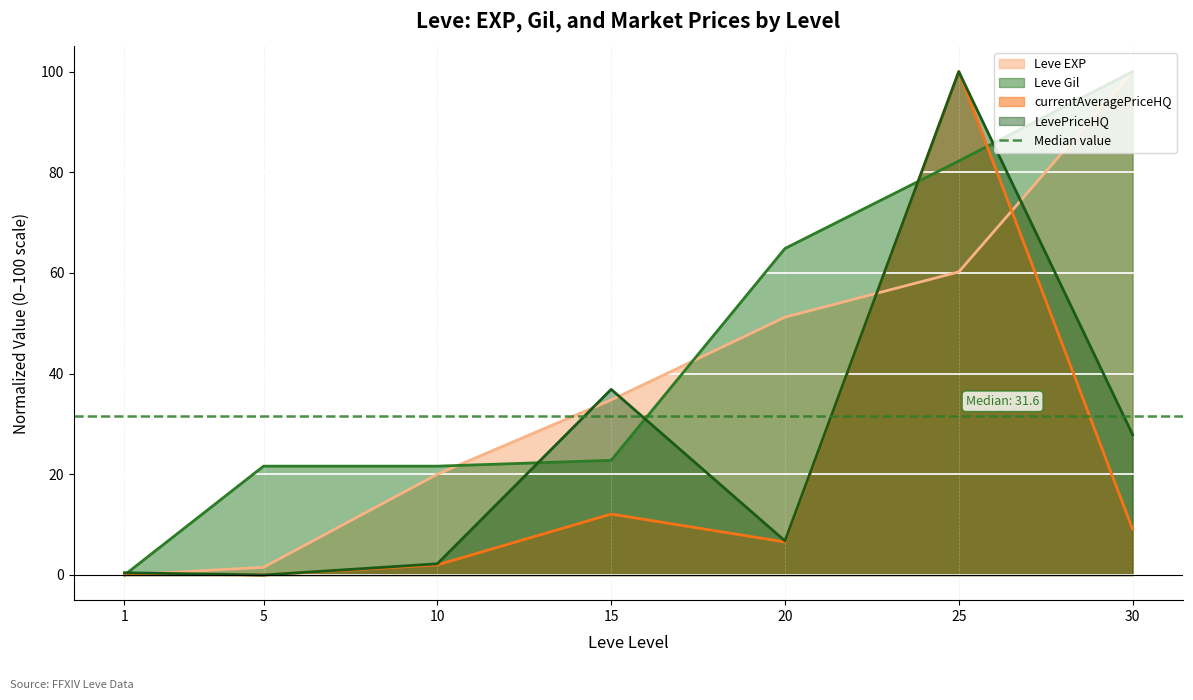

True or false: Leve Gil has a value of 0.0 at 1.

True